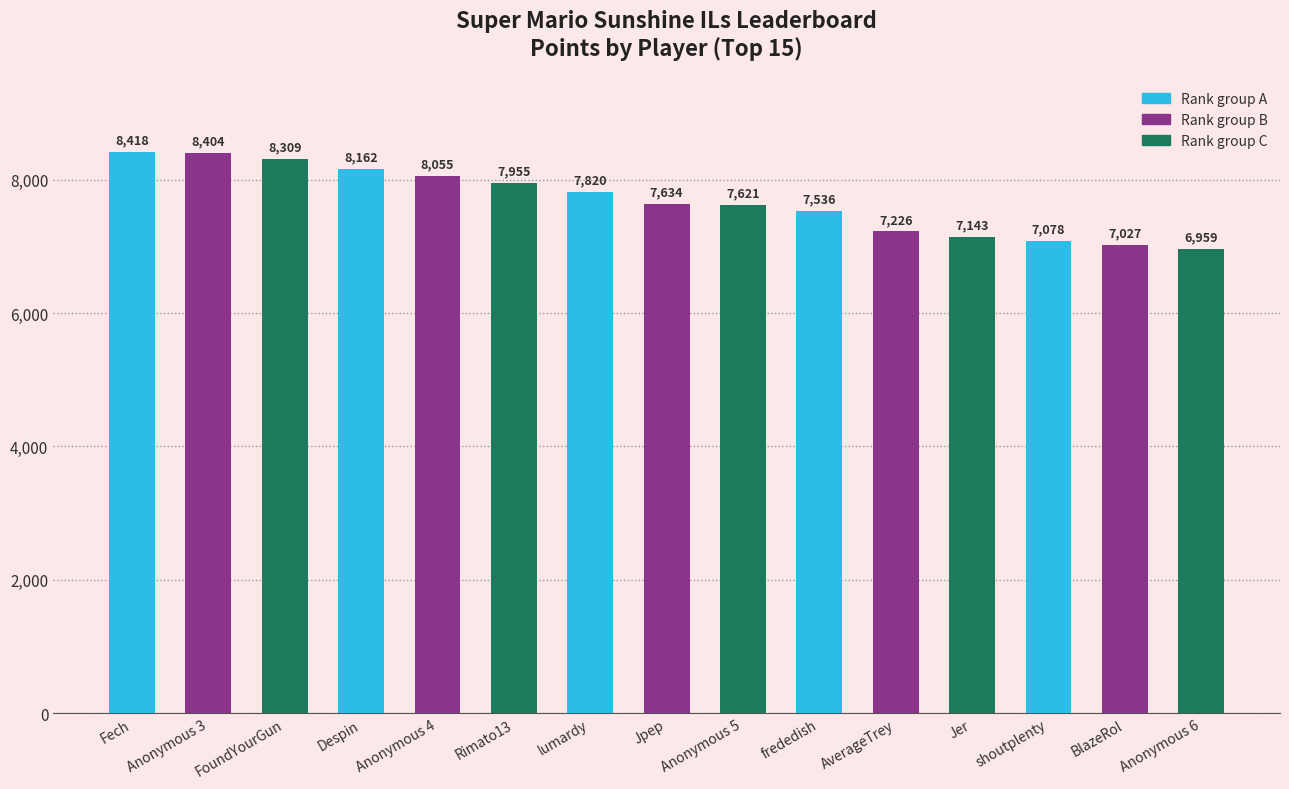

At which category does the chart reach its minimum across all series?

Anonymous 6